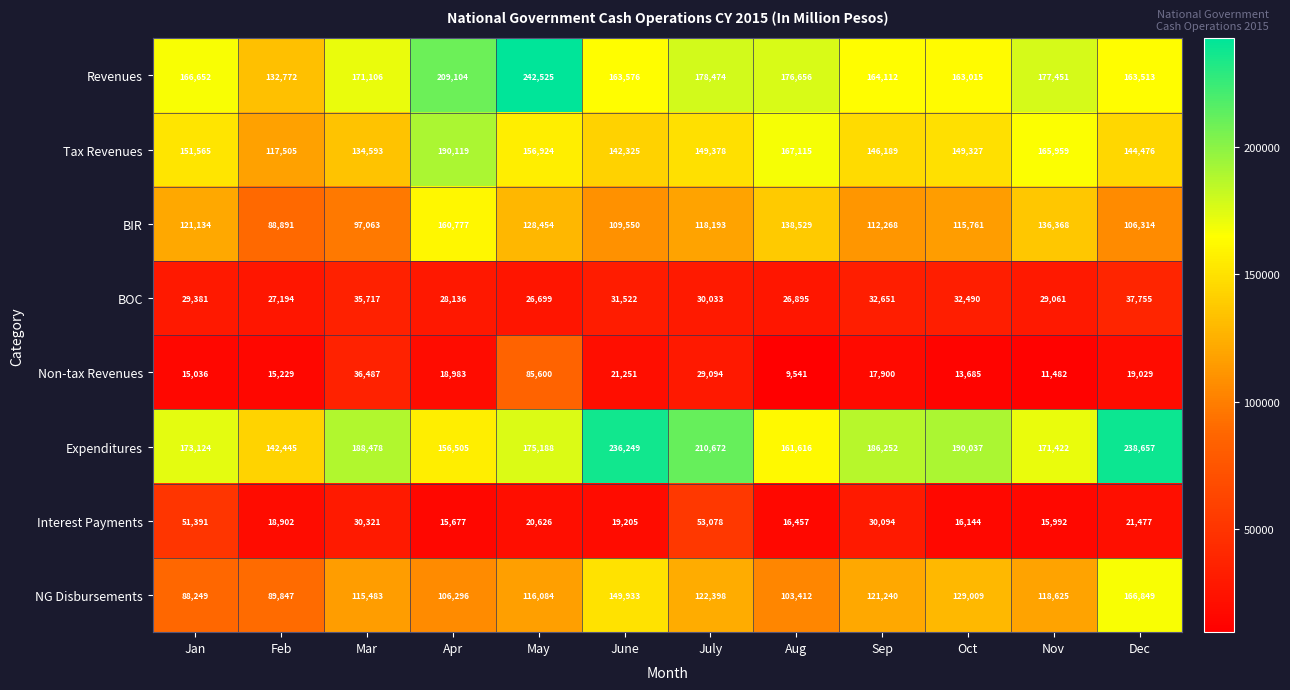

What is the difference between the highest and lowest values at Nov?

165969